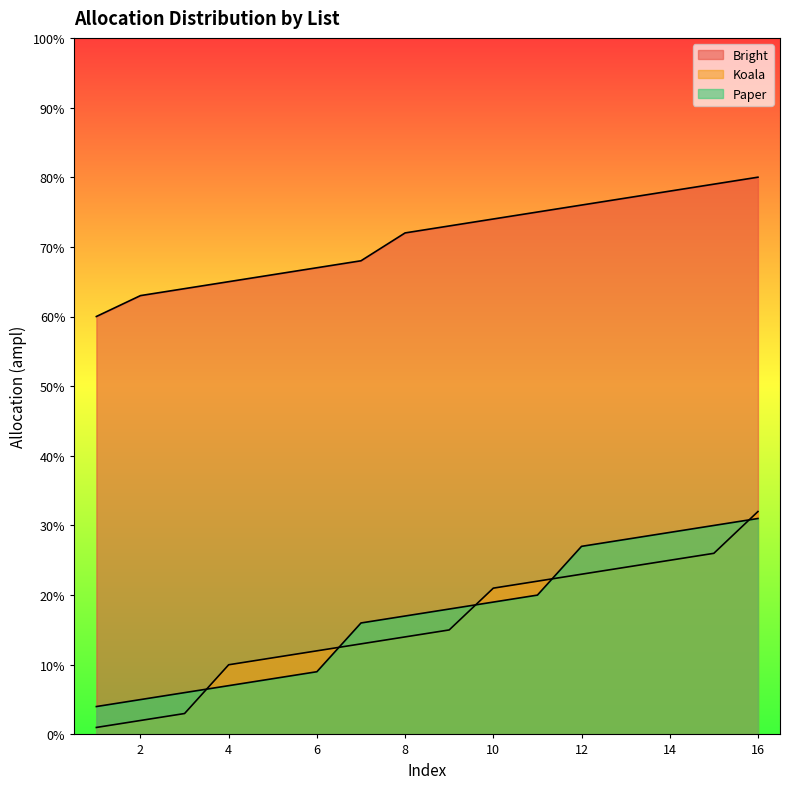

Does the chart have visible grid lines?

No